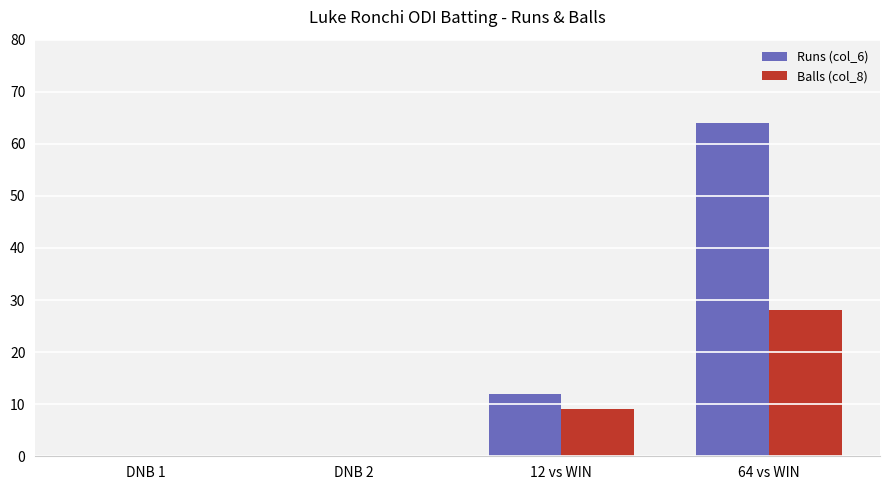

Is the value of Balls (col_8) at 12 vs WIN greater than the value of Runs (col_6) at DNB 1?

Yes